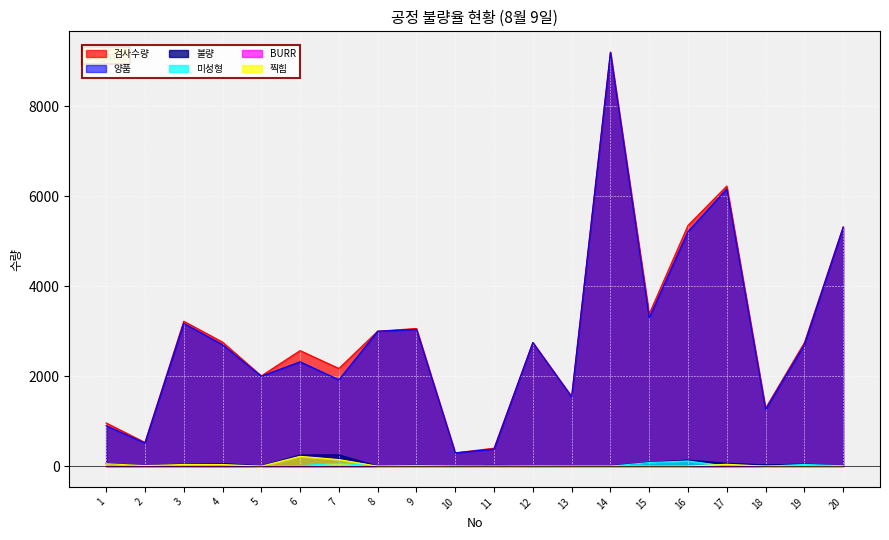

The value of 검사수량 at 8 is 4098. True or false?

False